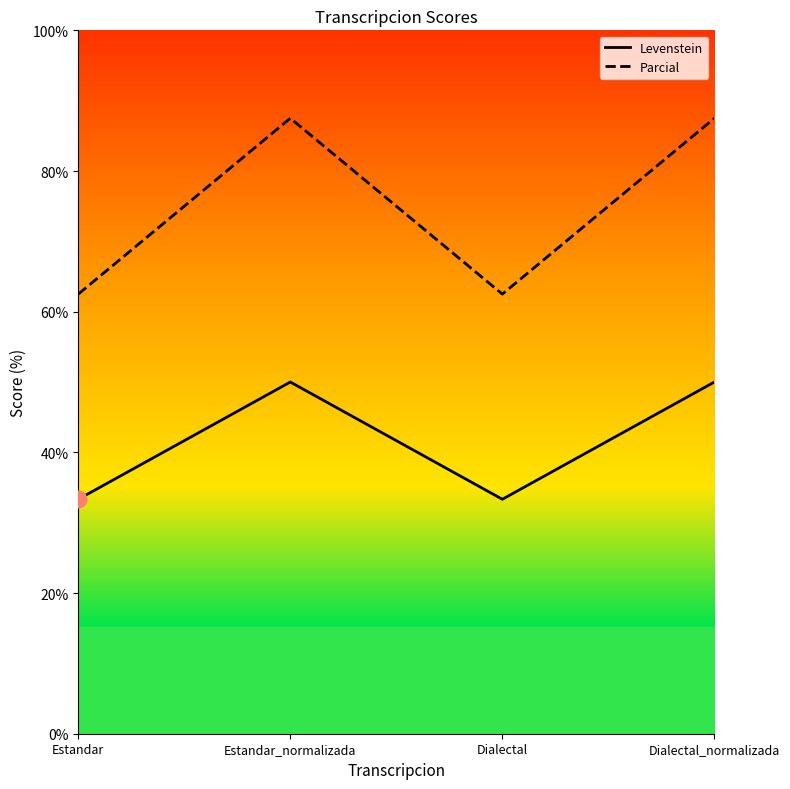

List the series in order of their overall mean, lowest first.

Levenstein, Parcial